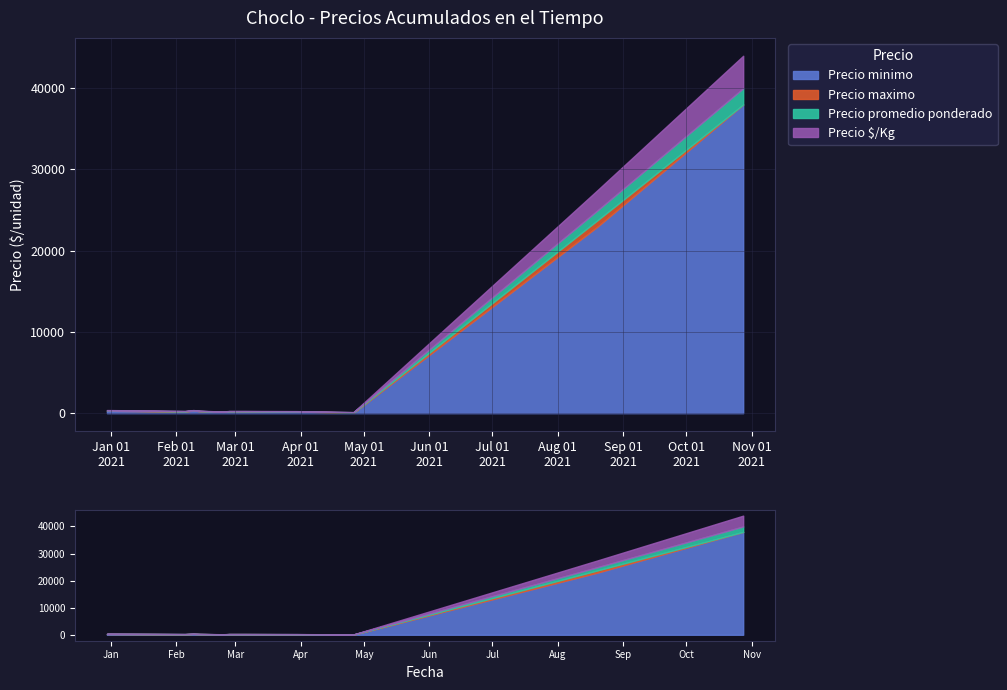

What is the sum of all Precio $/Kg values?

2712